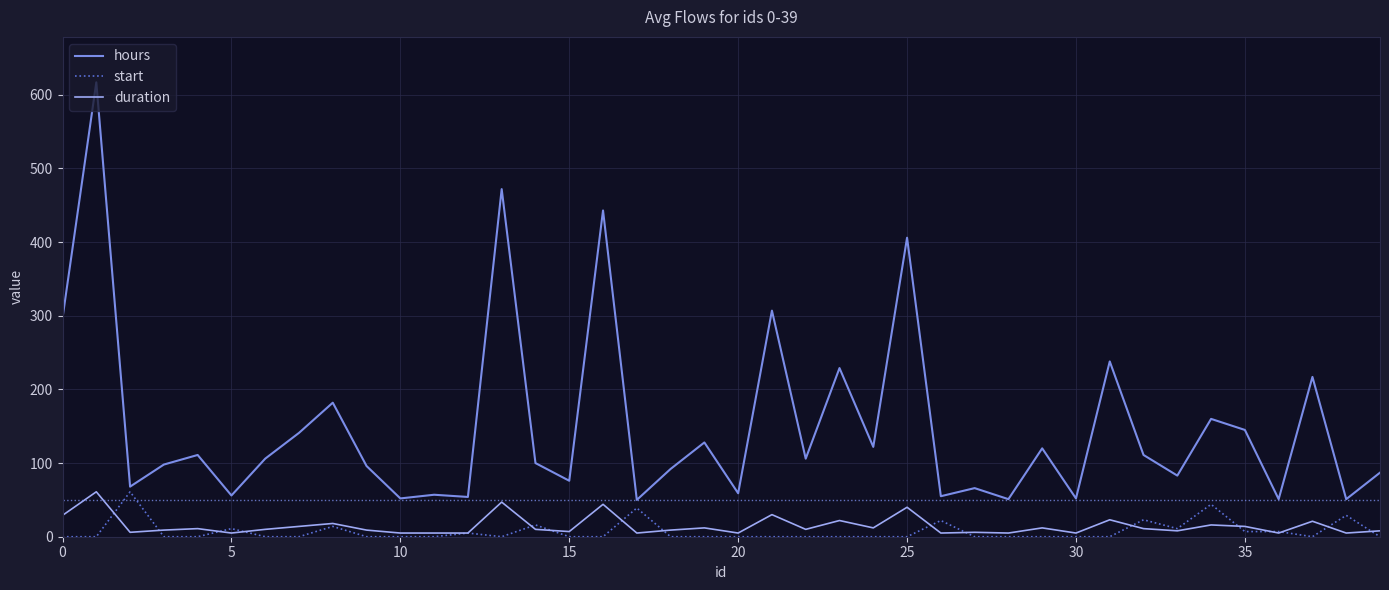

True or false: duration and hours intersect in this chart.

False